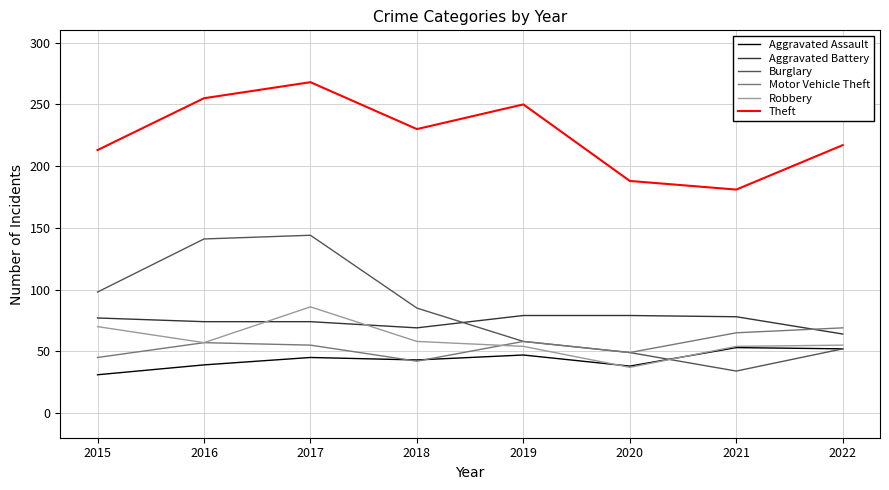

The Motor Vehicle Theft series shows 45 at 2015. True or false?

True